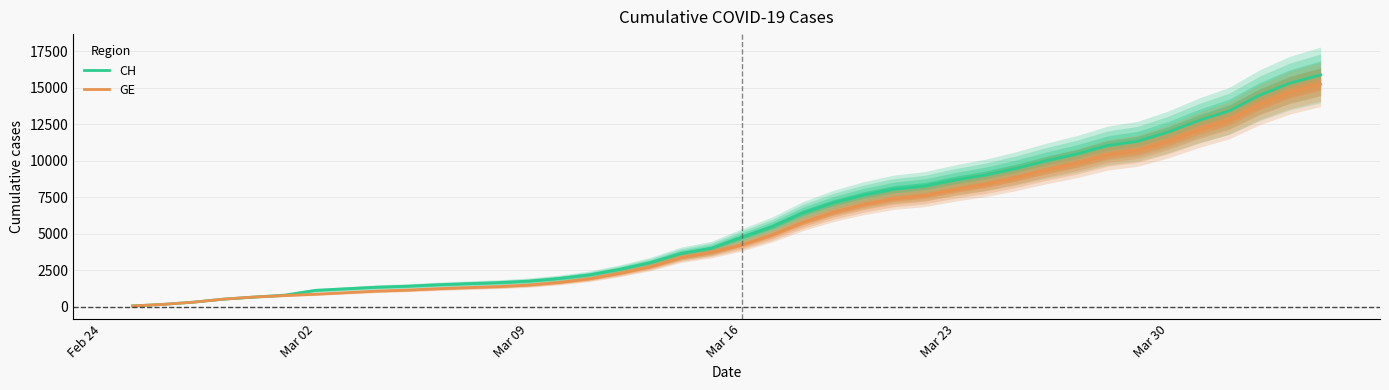

What is the maximum value for GE?

15233